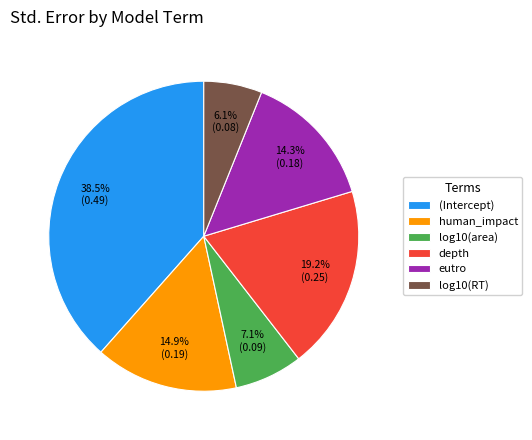

Combined, do (Intercept) and log10(area) account for over 50%?

No